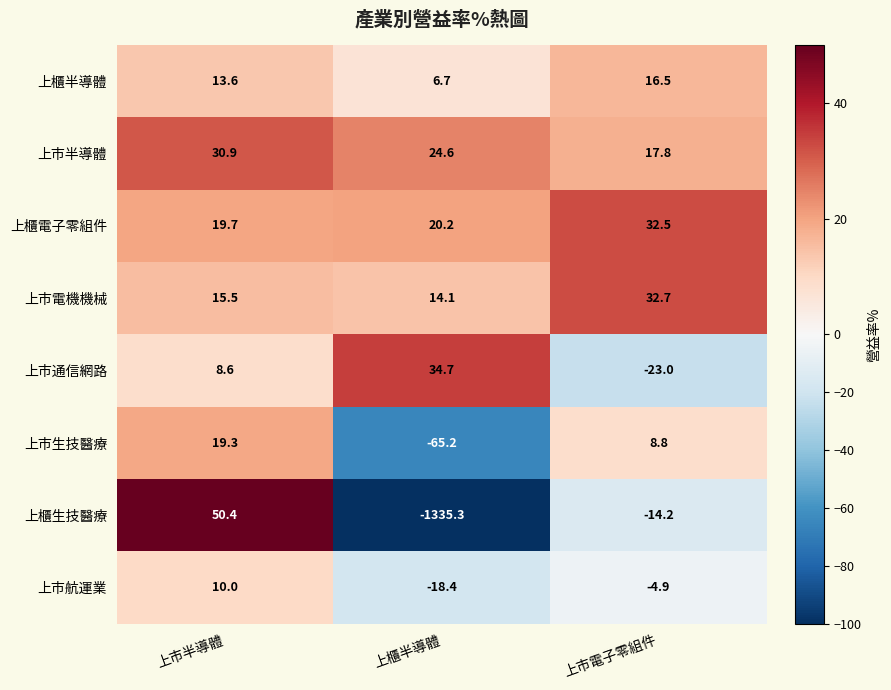

The value of 上市航運業 at 上市半導體 is 10.0. True or false?

True